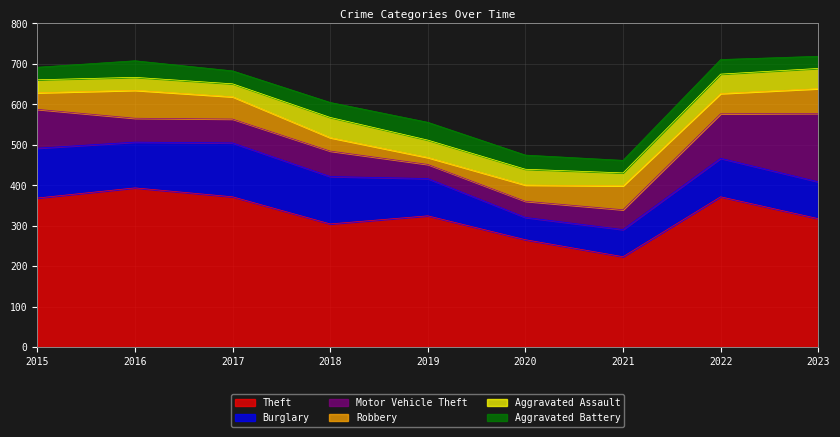

Where does the Theft series first go above 325?

2015